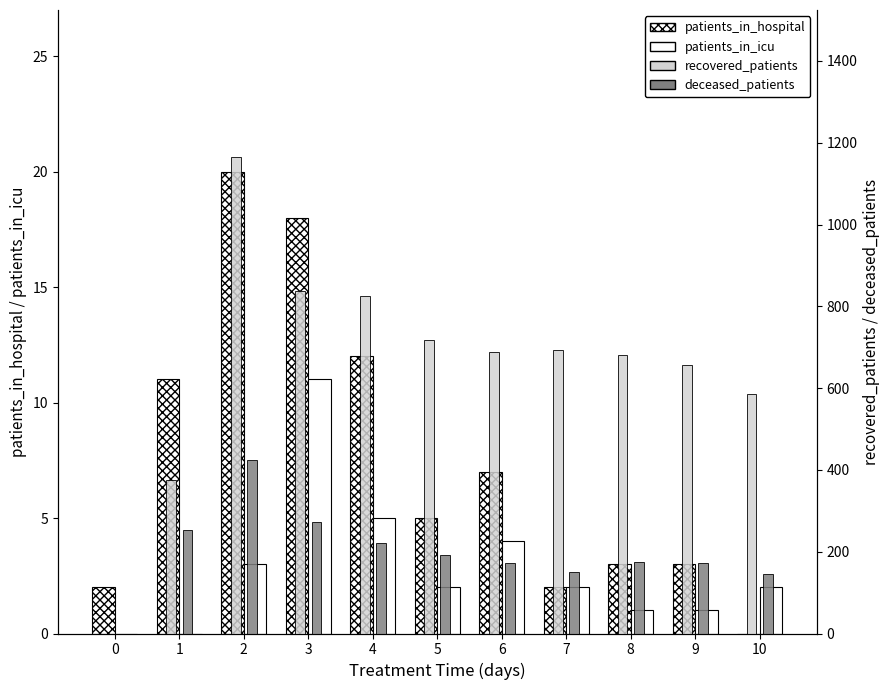

The value of deceased_patients at 5 is 192. True or false?

True